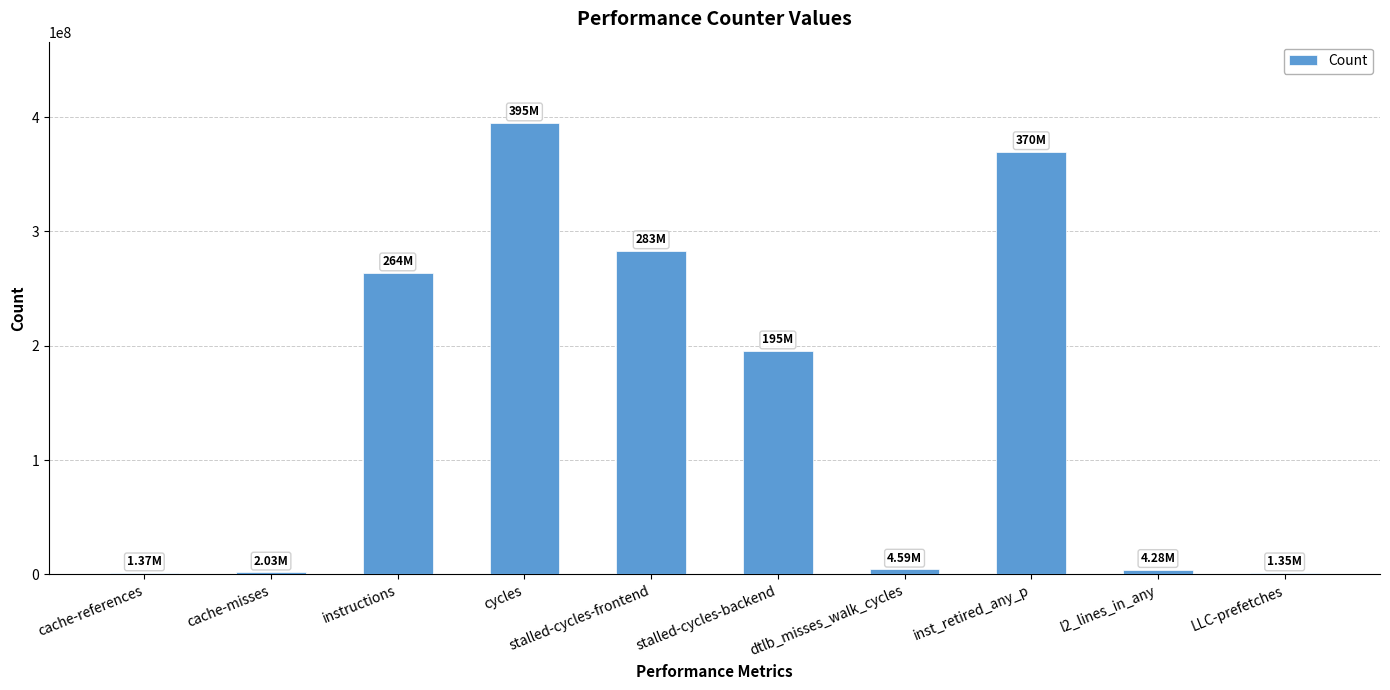

The value at l2_lines_in_any is 4279126. True or false?

True